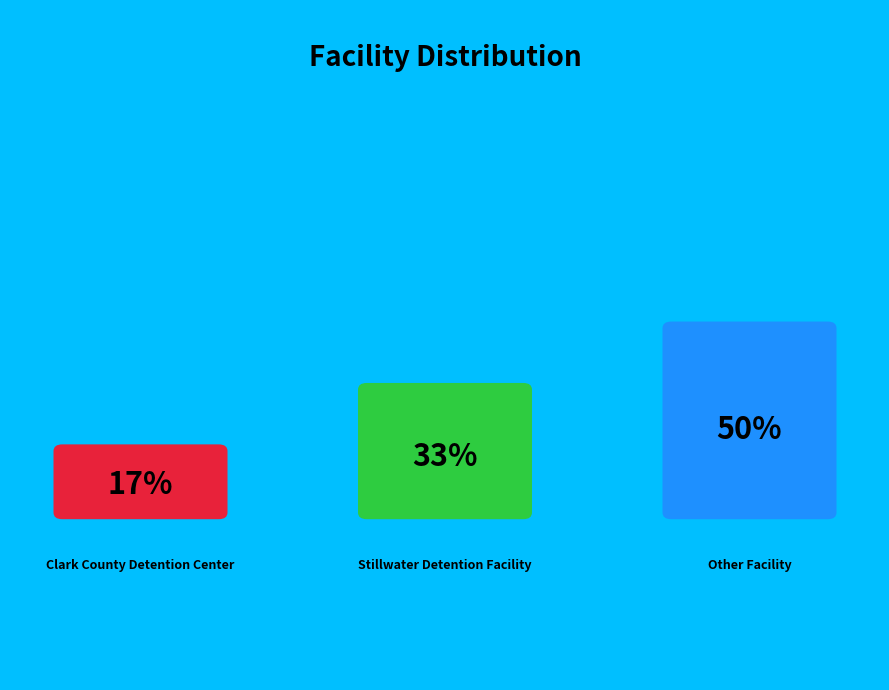

What portion of the pie excludes Stillwater Detention Facility?

66.7%